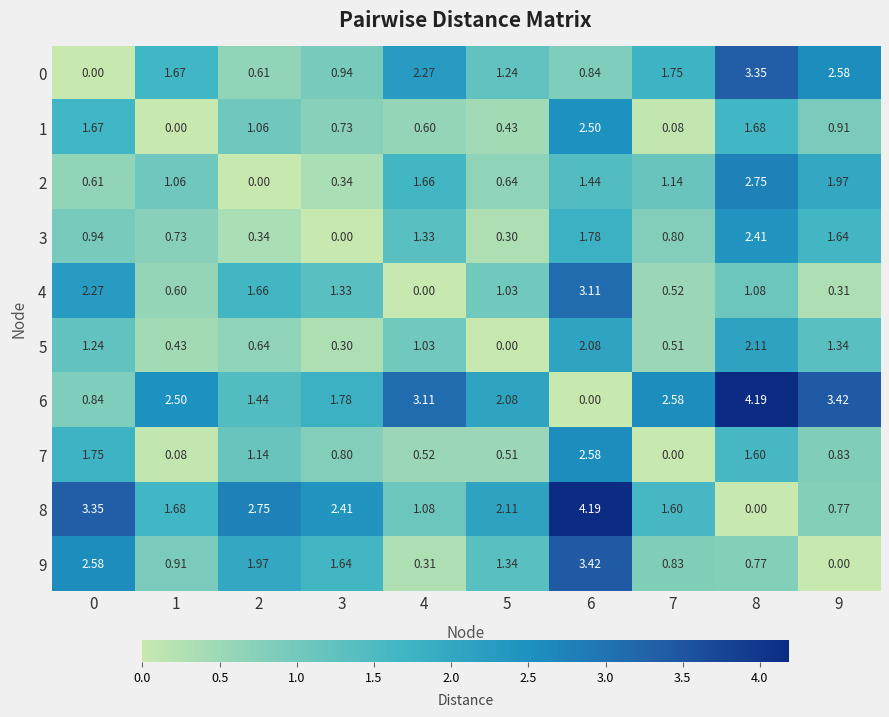

Is the value of 3 at 7 greater than the value of 8 at 1?

No